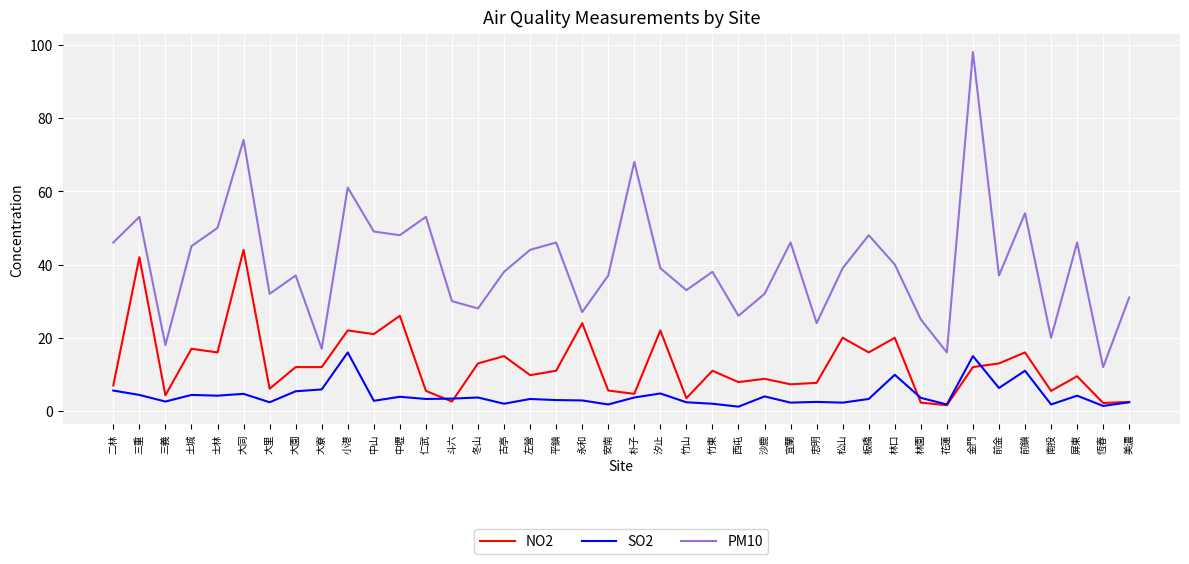

True or false: PM10 and SO2 cross at least once.

False